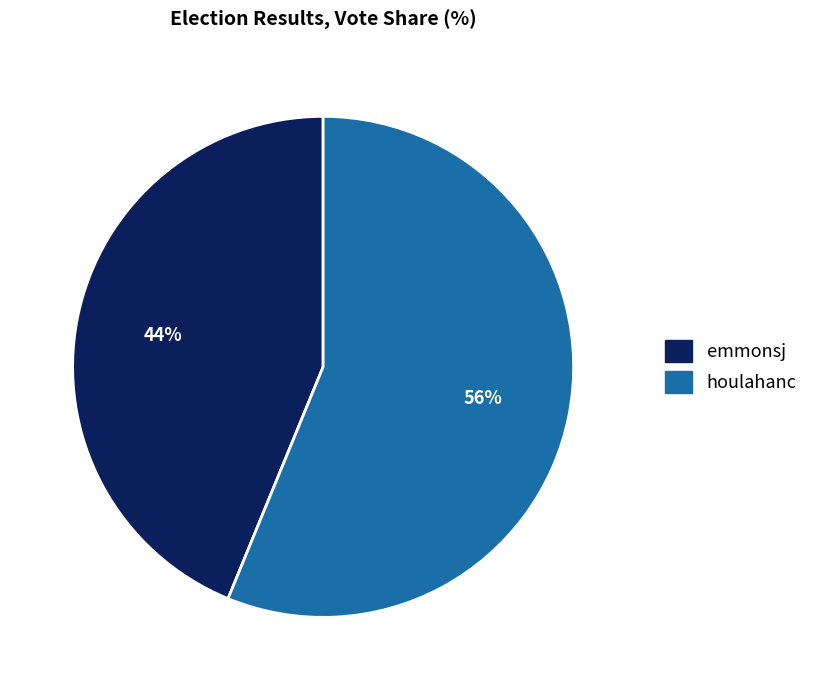

Which category has the biggest portion of the pie?

houlahanc